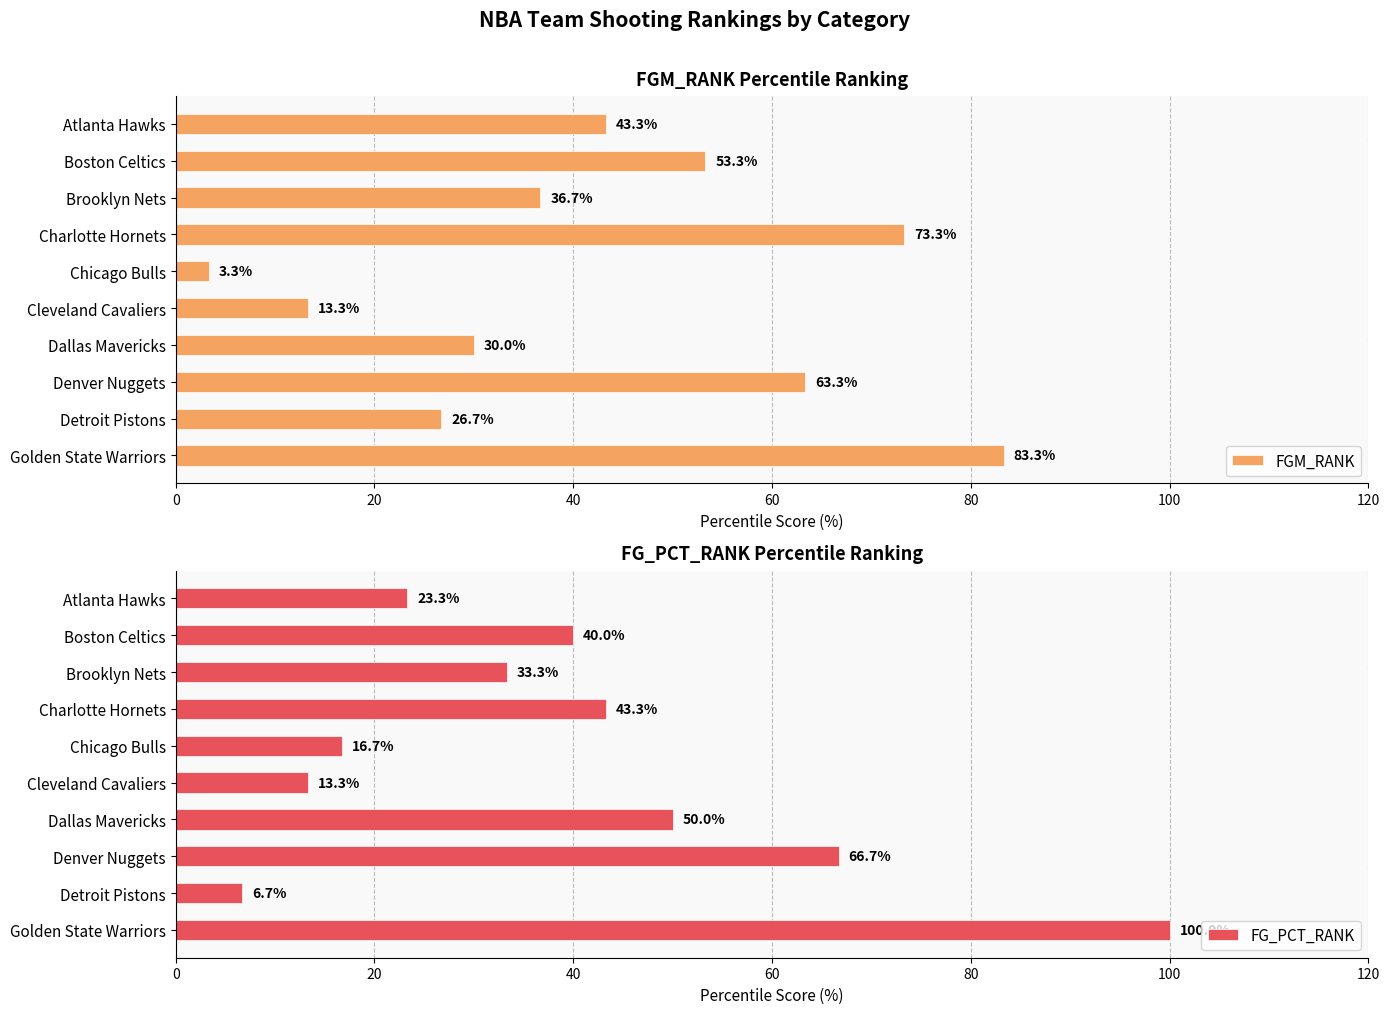

How many bars are there in total?

20